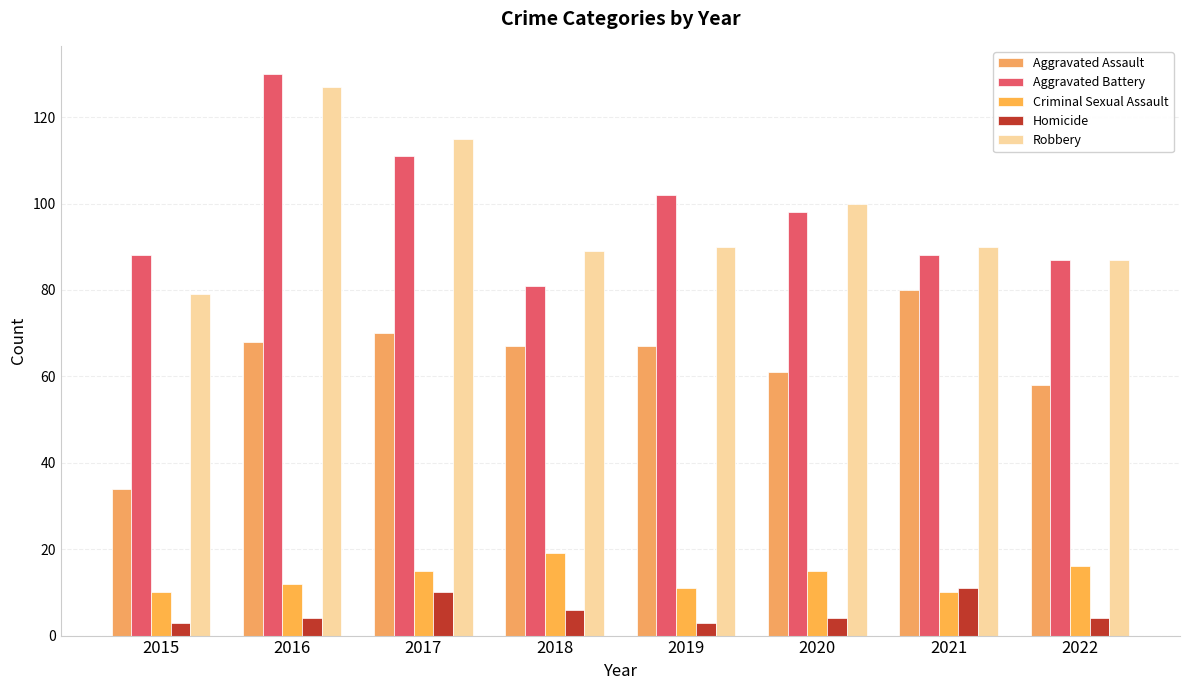

What is the value of the Criminal Sexual Assault bar at the 2nd from the left?

12